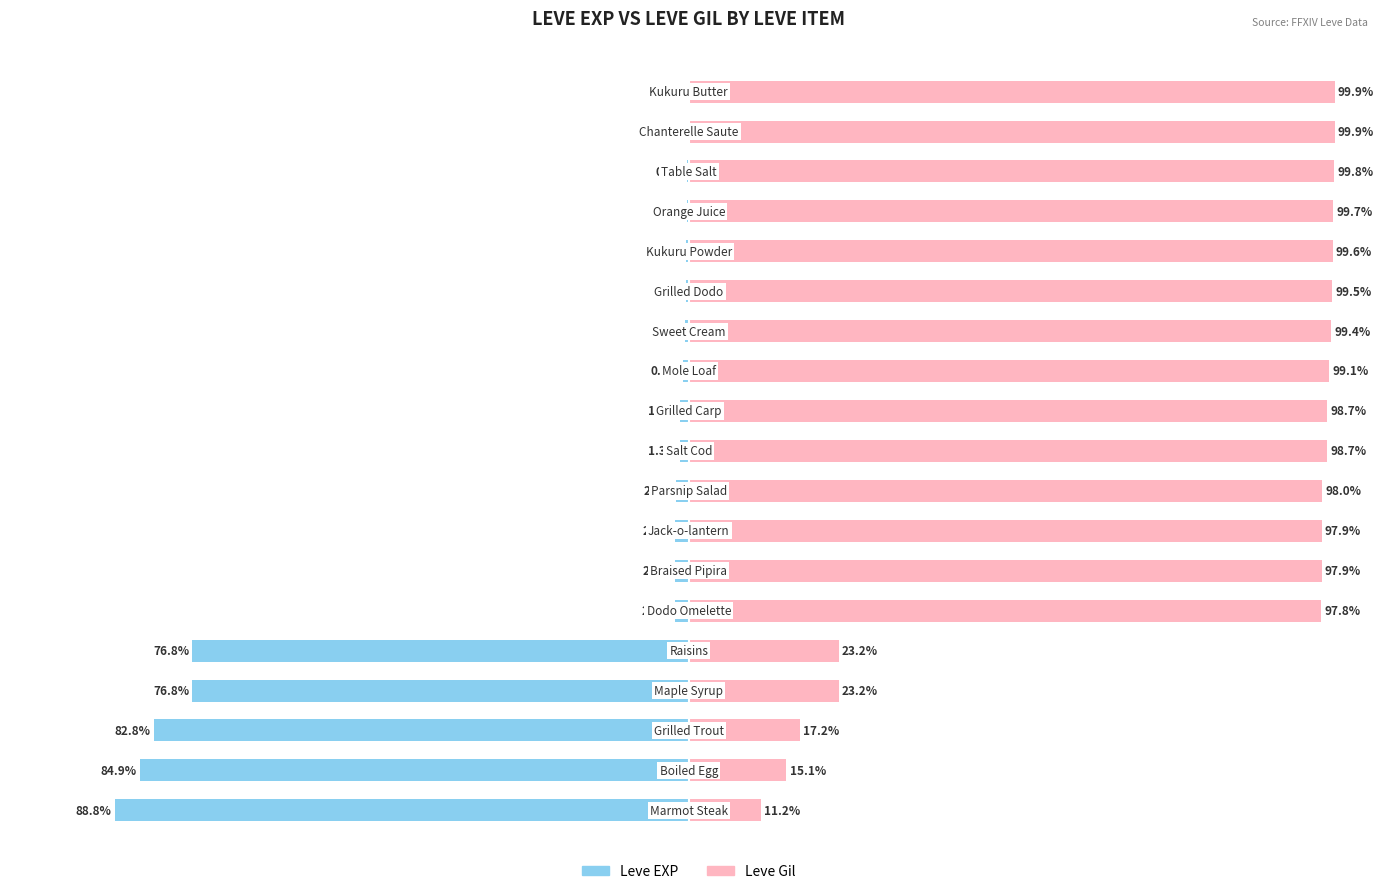

Reading right to left, list all the values displayed in this chart.

Leve EXP: 18=-0.1	17=-0.1	16=-0.2	15=-0.3	14=-0.4	13=-0.5	12=-0.6	11=-0.9	10=-1.3	9=-1.3	8=-2.0	7=-2.1	6=-2.1	5=-2.2	4=-76.8	3=-76.8	2=-82.8	1=-84.9	0=-88.8
Leve Gil: 18=99.9	17=99.9	16=99.8	15=99.7	14=99.6	13=99.5	12=99.4	11=99.1	10=98.7	9=98.7	8=98.0	7=97.9	6=97.9	5=97.8	4=23.2	3=23.2	2=17.2	1=15.1	0=11.2